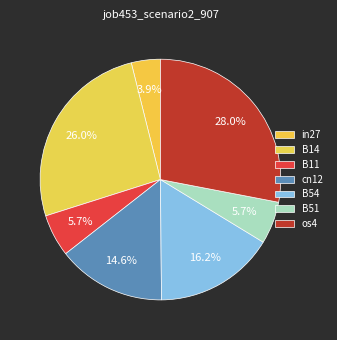

How many segments does this pie chart have?

7